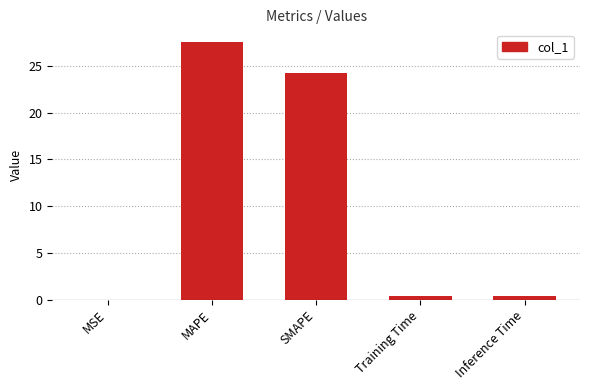

What is the sum of all values?

52.5